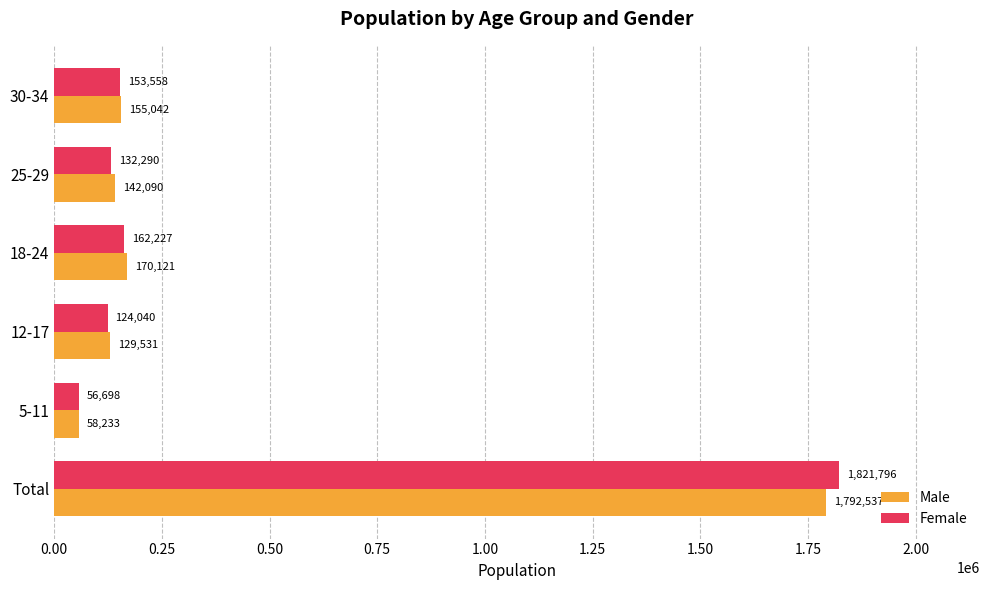

Where is Male nearest to the value 925385?

18-24